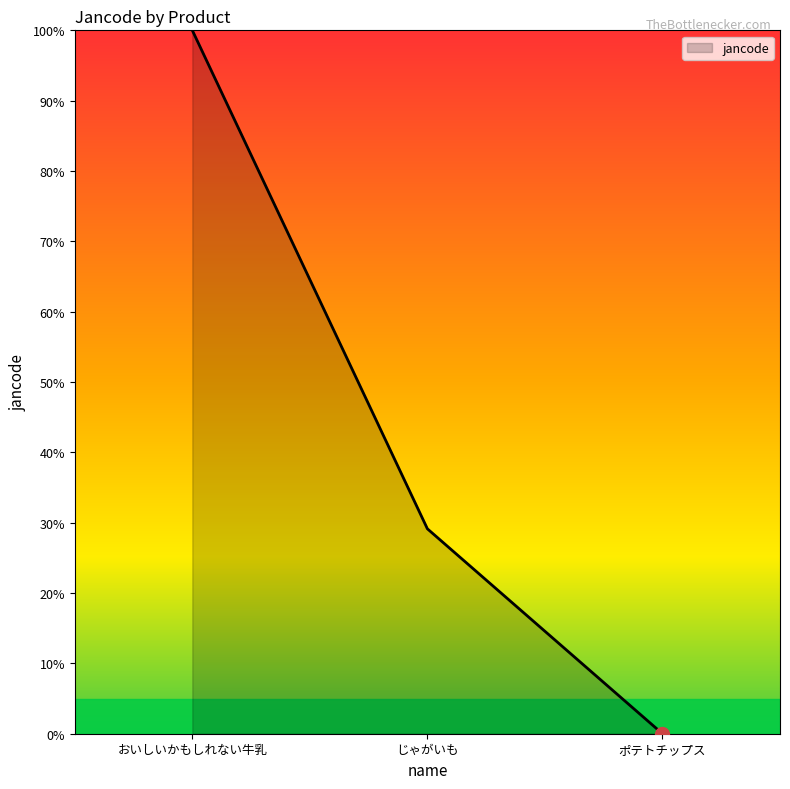

Rank the categories by value from lowest to highest.

ポテトチップス, じゃがいも, おいしいかもしれない牛乳